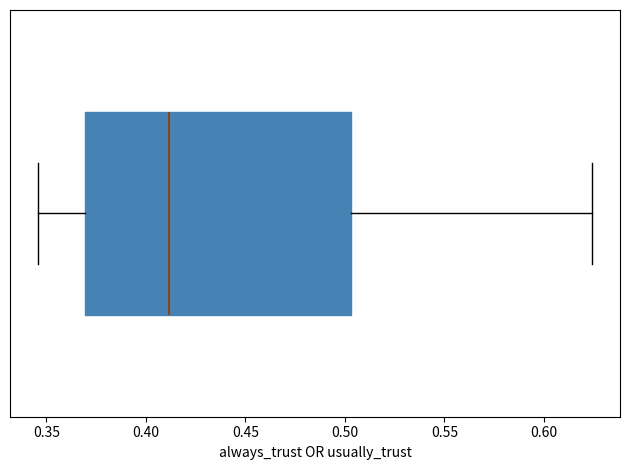

Where does the median line of the box sit on the x-axis? The values are not printed on the chart, so give them approximately, as read against the axis.

0.410